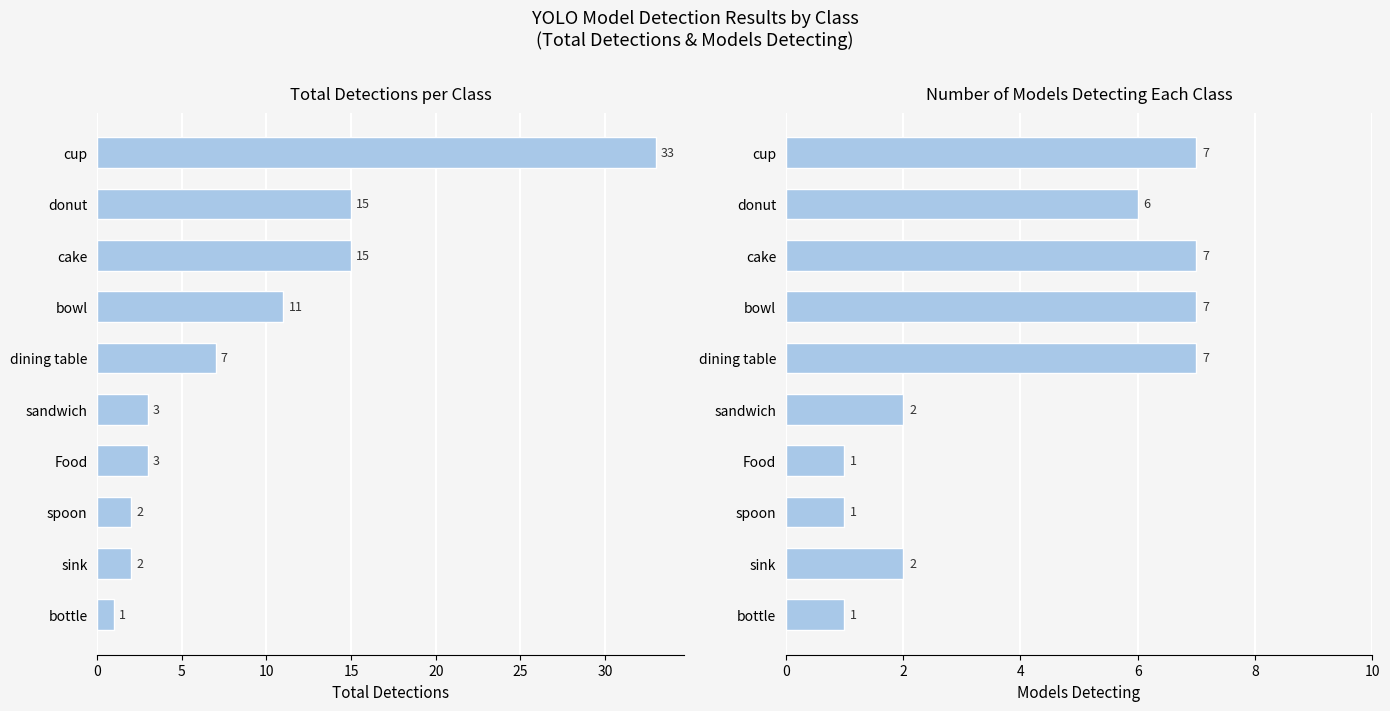

How many groups of bars are there?

10